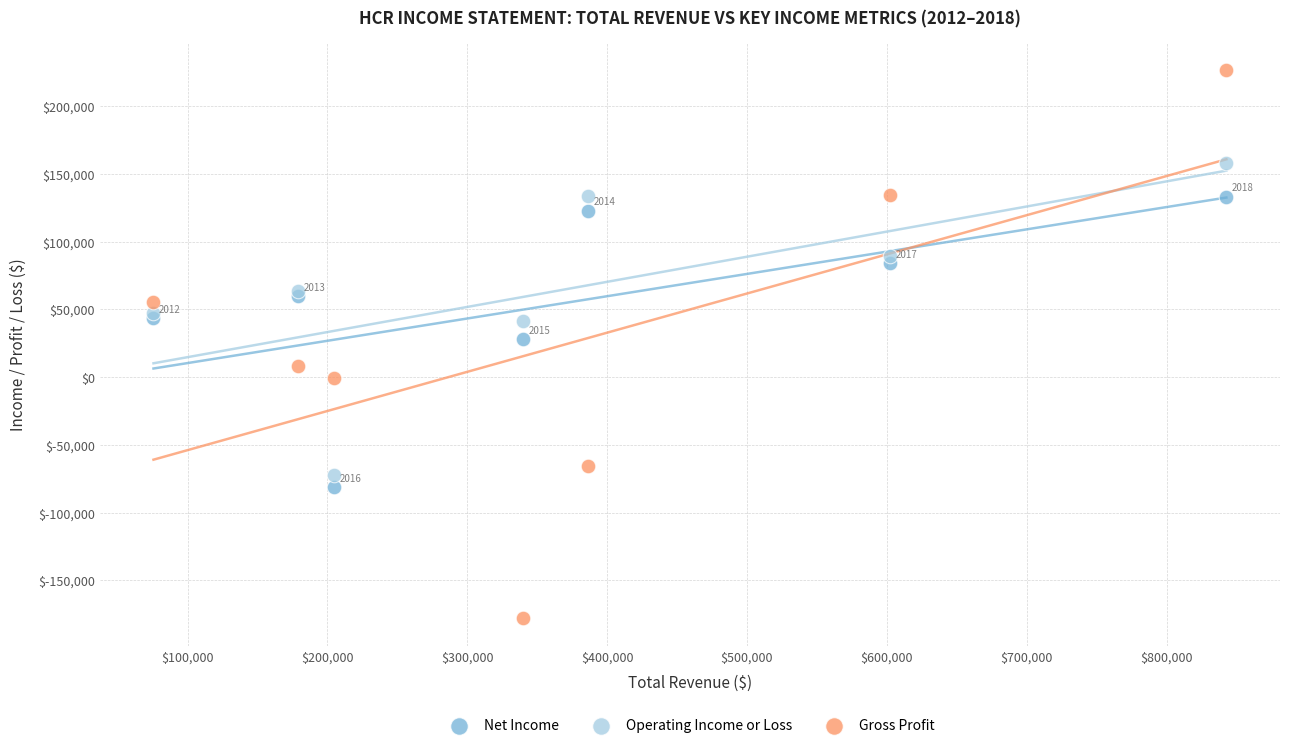

Which series contains the highest Y value?

Gross Profit